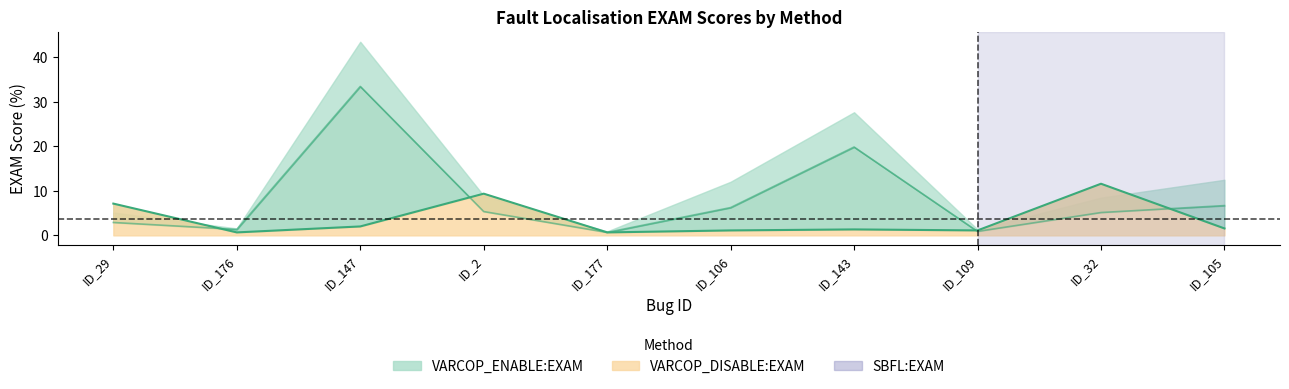

At which category does VARCOP_ENABLE:EXAM reach its first local peak?

ID_147